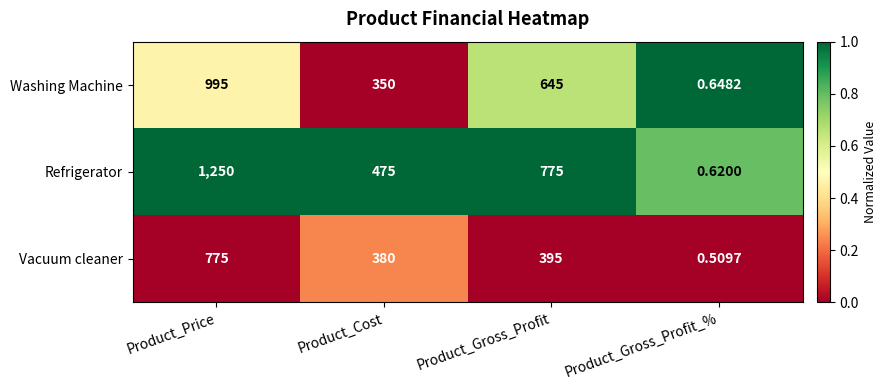

At which label is Vacuum cleaner closest to 387?

Product_Cost